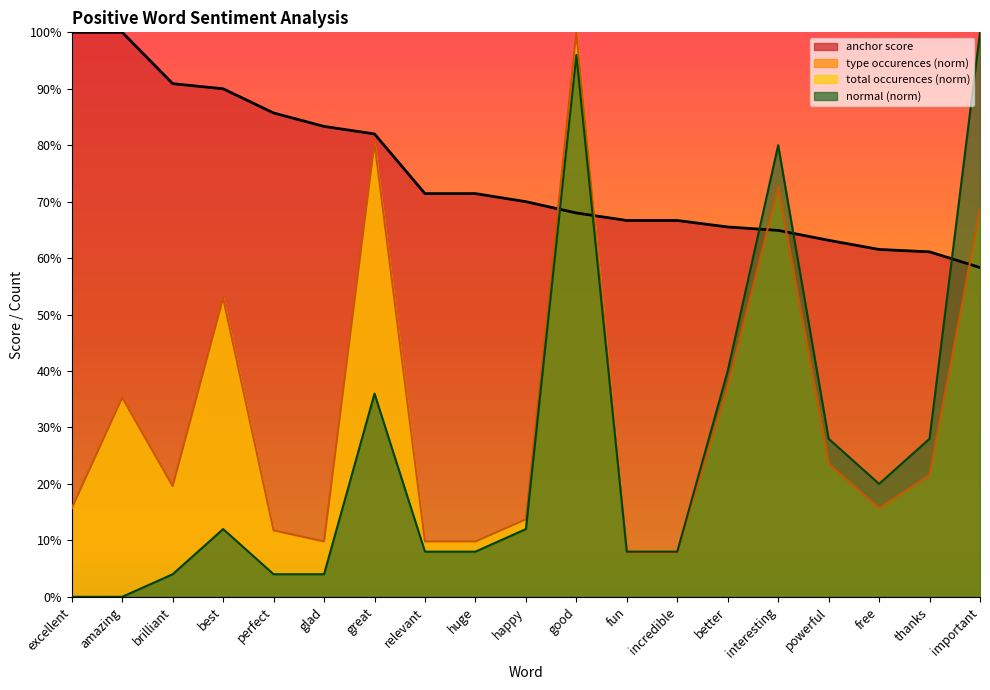

What is the difference between the maximum and minimum values in the type occurences series?

0.9